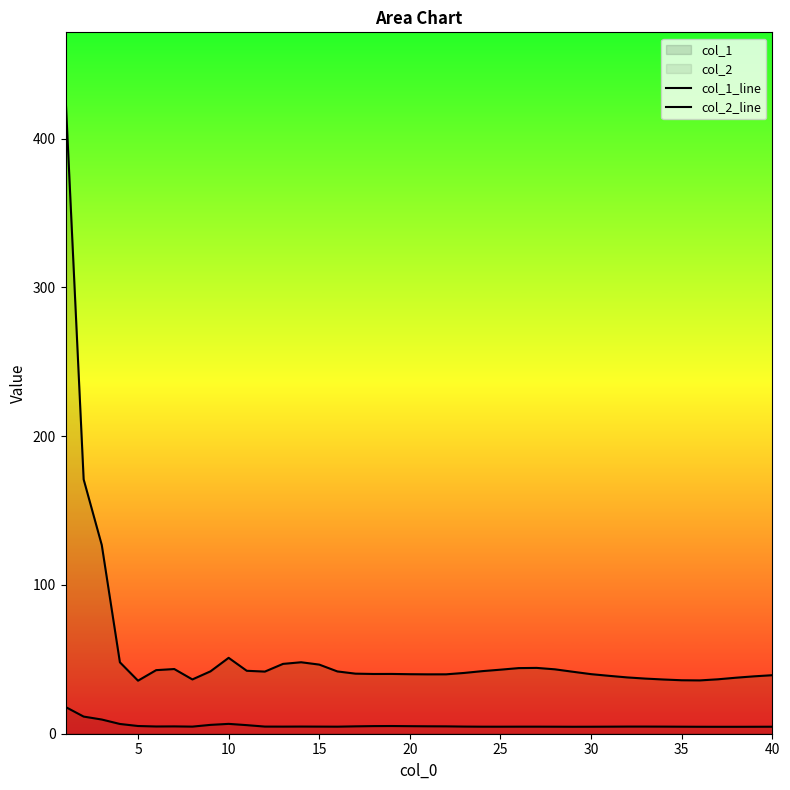

What is the highest value of the col_2_line series?

18.0